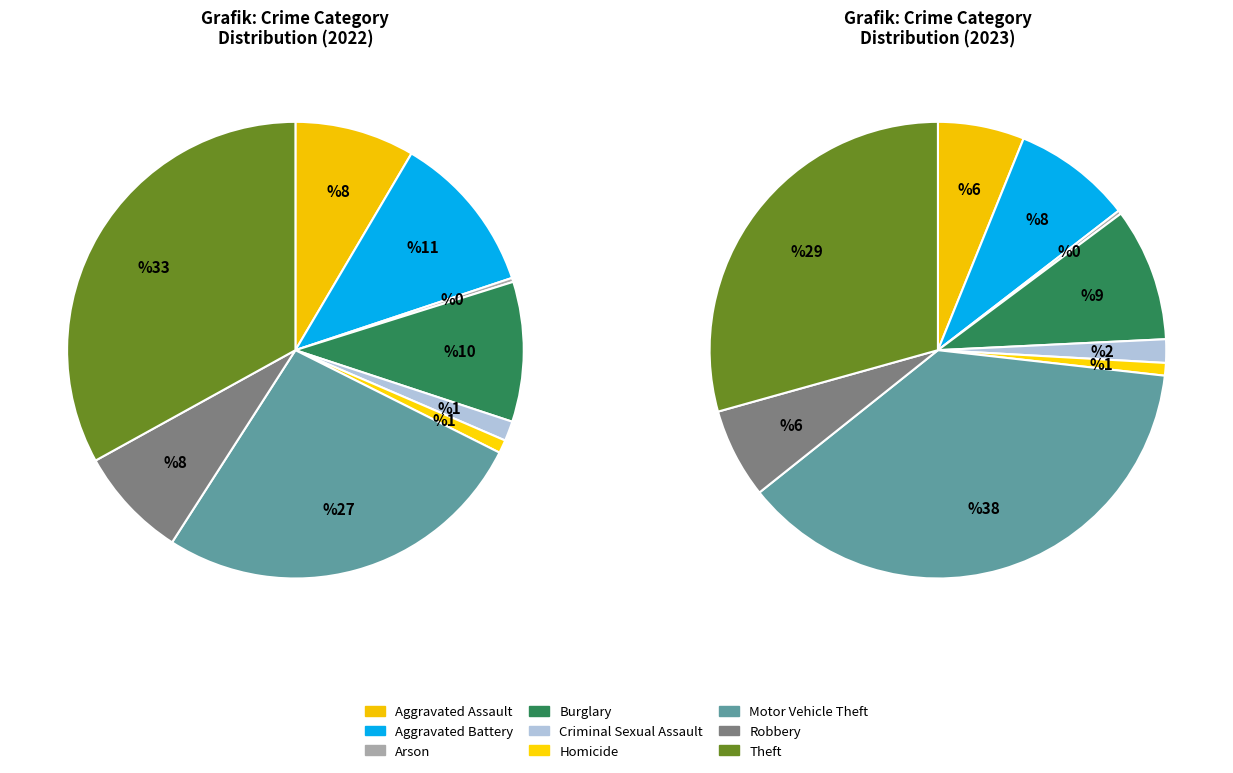

What percentage is the Homicide slice, to the nearest percent?

1%